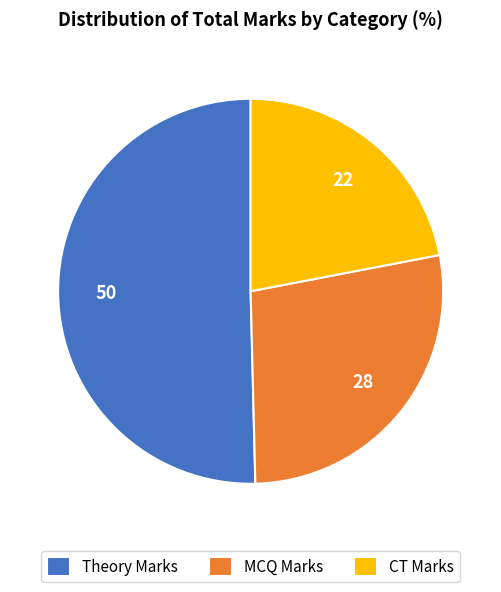

Rank the categories by value from highest to lowest.

Theory Marks, MCQ Marks, CT Marks